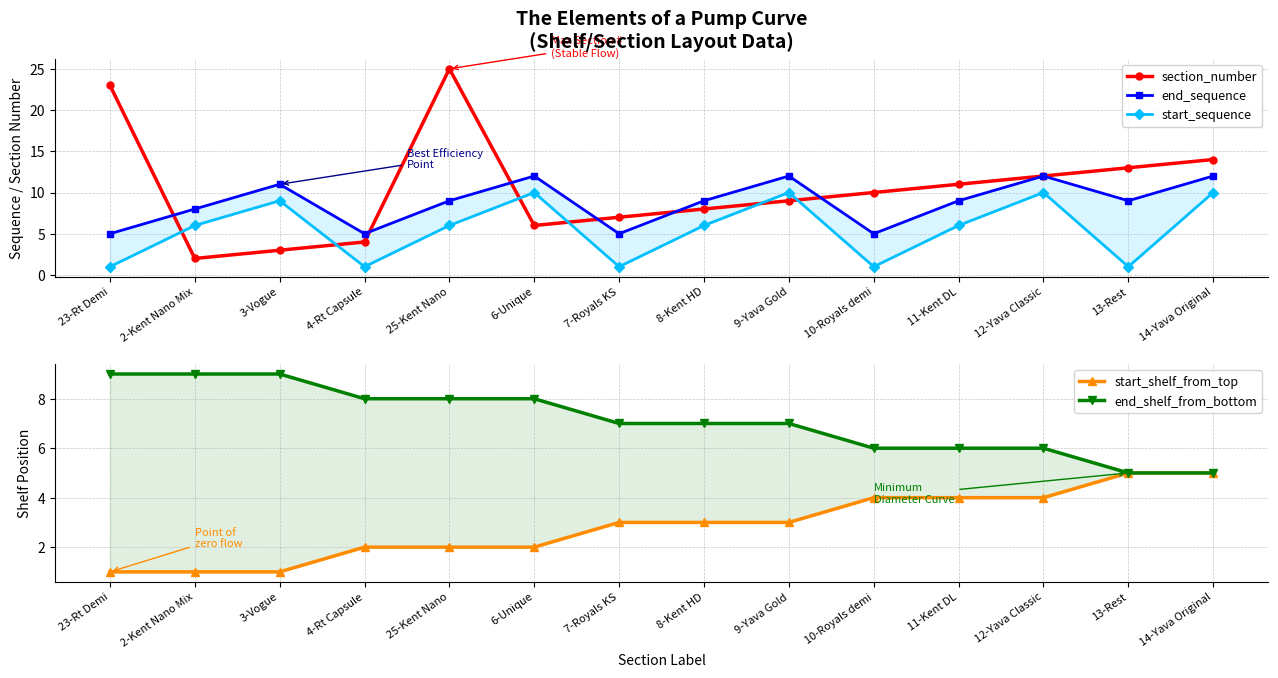

True or false: section_number and start_shelf_from_top cross at least once.

False